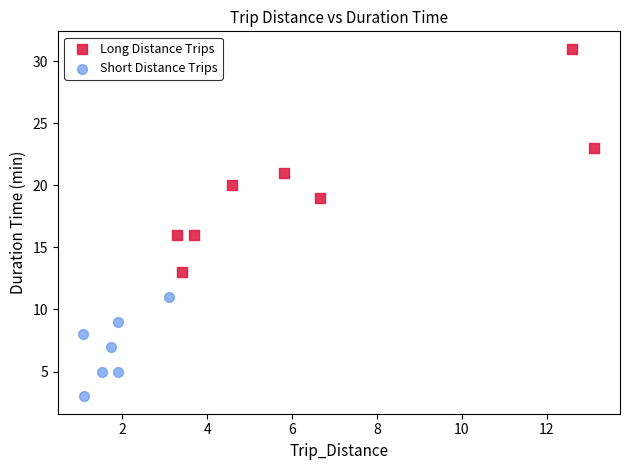

Which series has the largest Y range (max minus min)?

Long Distance Trips